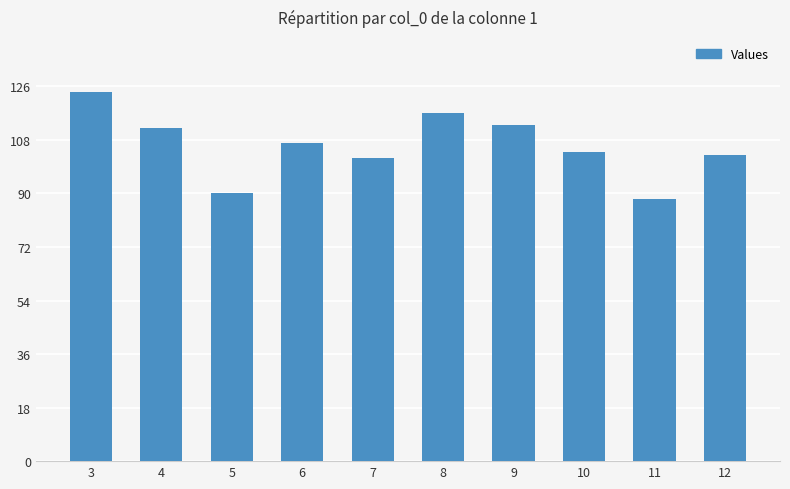

What is the difference between the second highest and second lowest values?

27